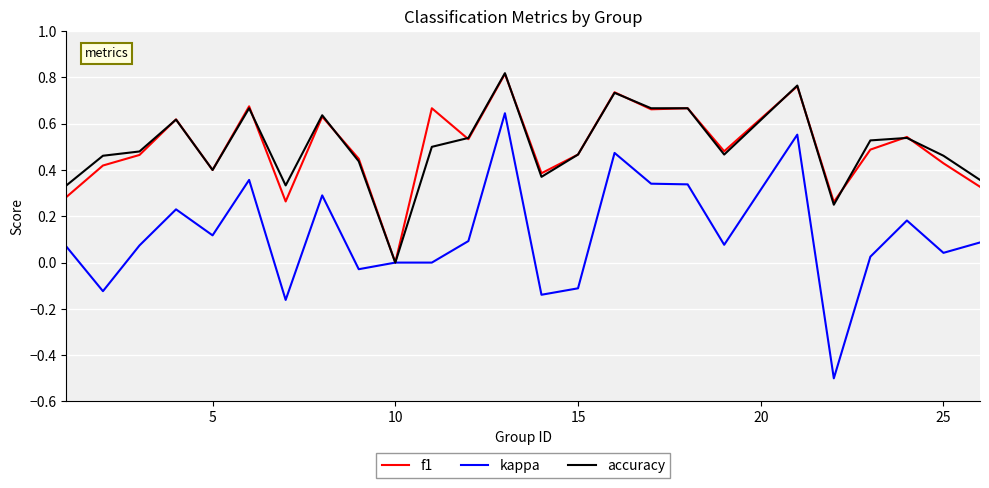

How many lines are shown in the chart?

3